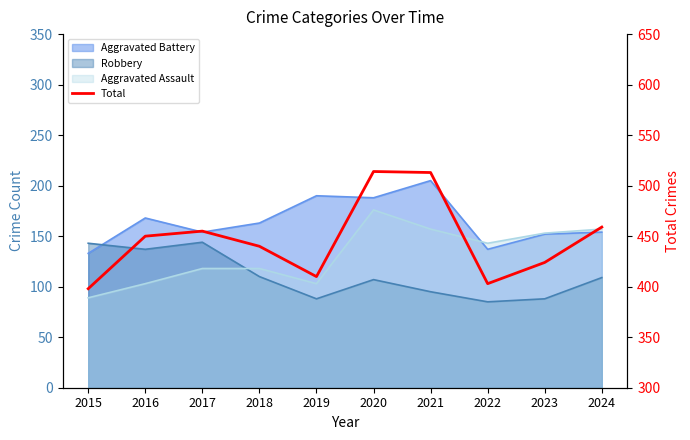

Between 2016 and 2022, which is larger?

2016